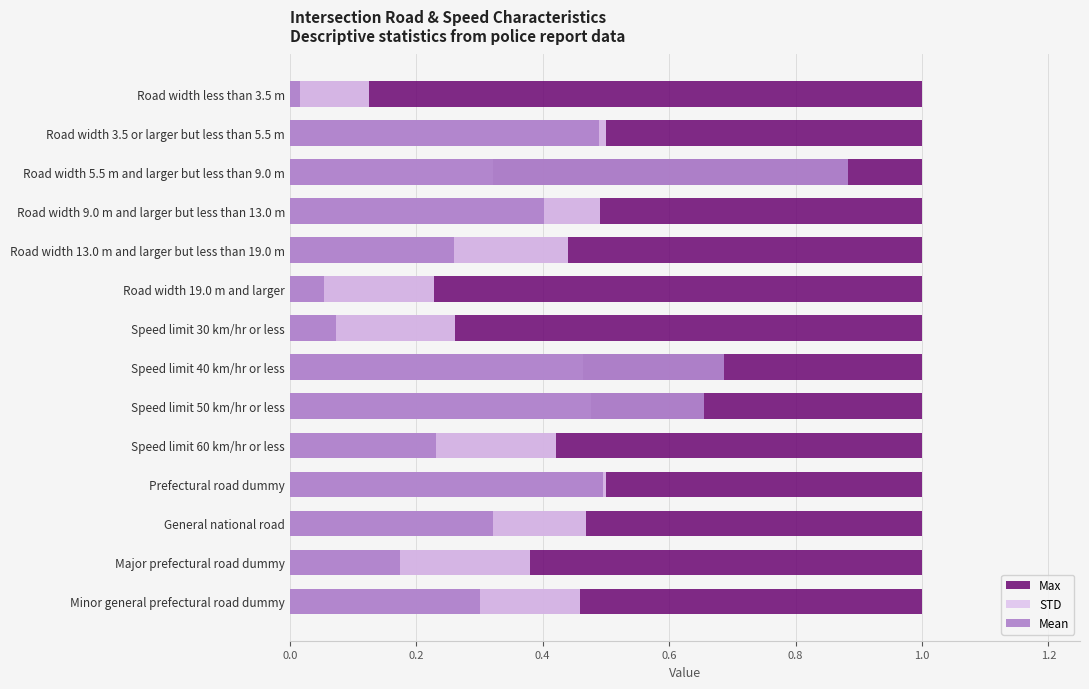

How many series are shown in this chart?

3